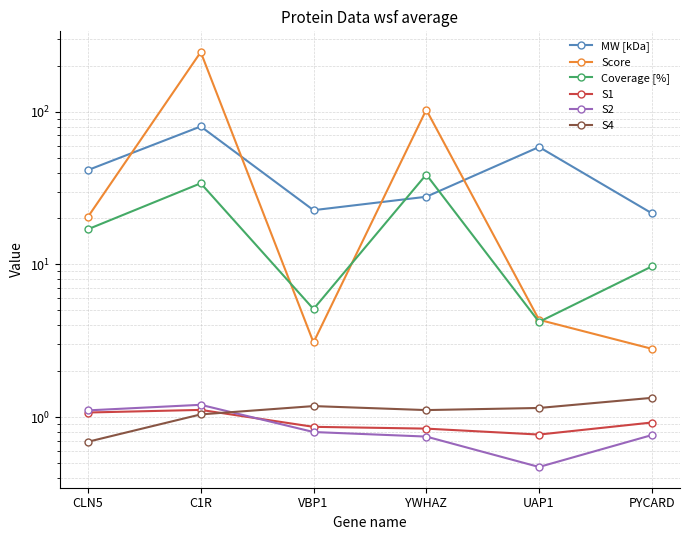

In S1, how many points are higher than both neighbors (excluding endpoints)?

1